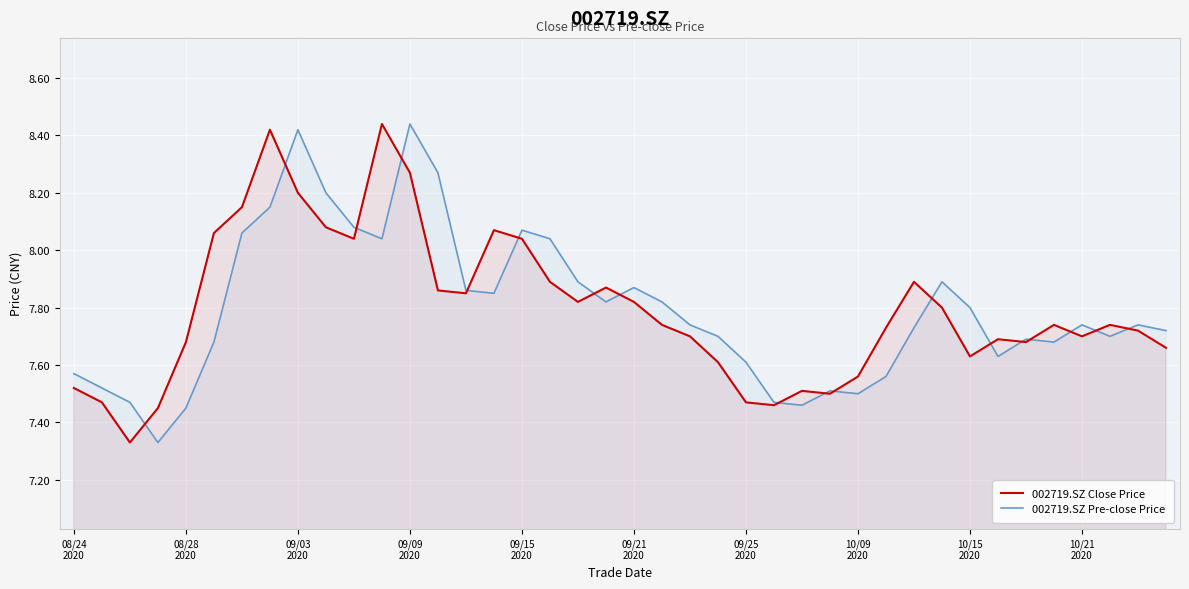

Rank the series by their average value, from lowest to highest.

002719.SZ Pre-close Price, 002719.SZ Close Price